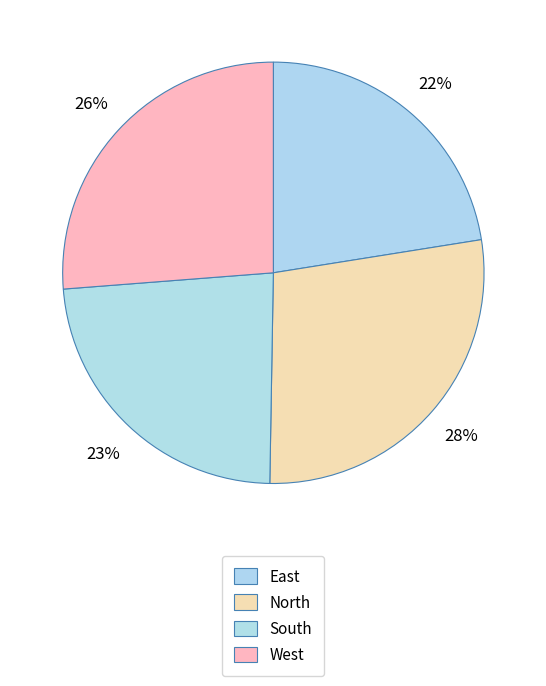

Is it true that North is 28% of the pie?

True